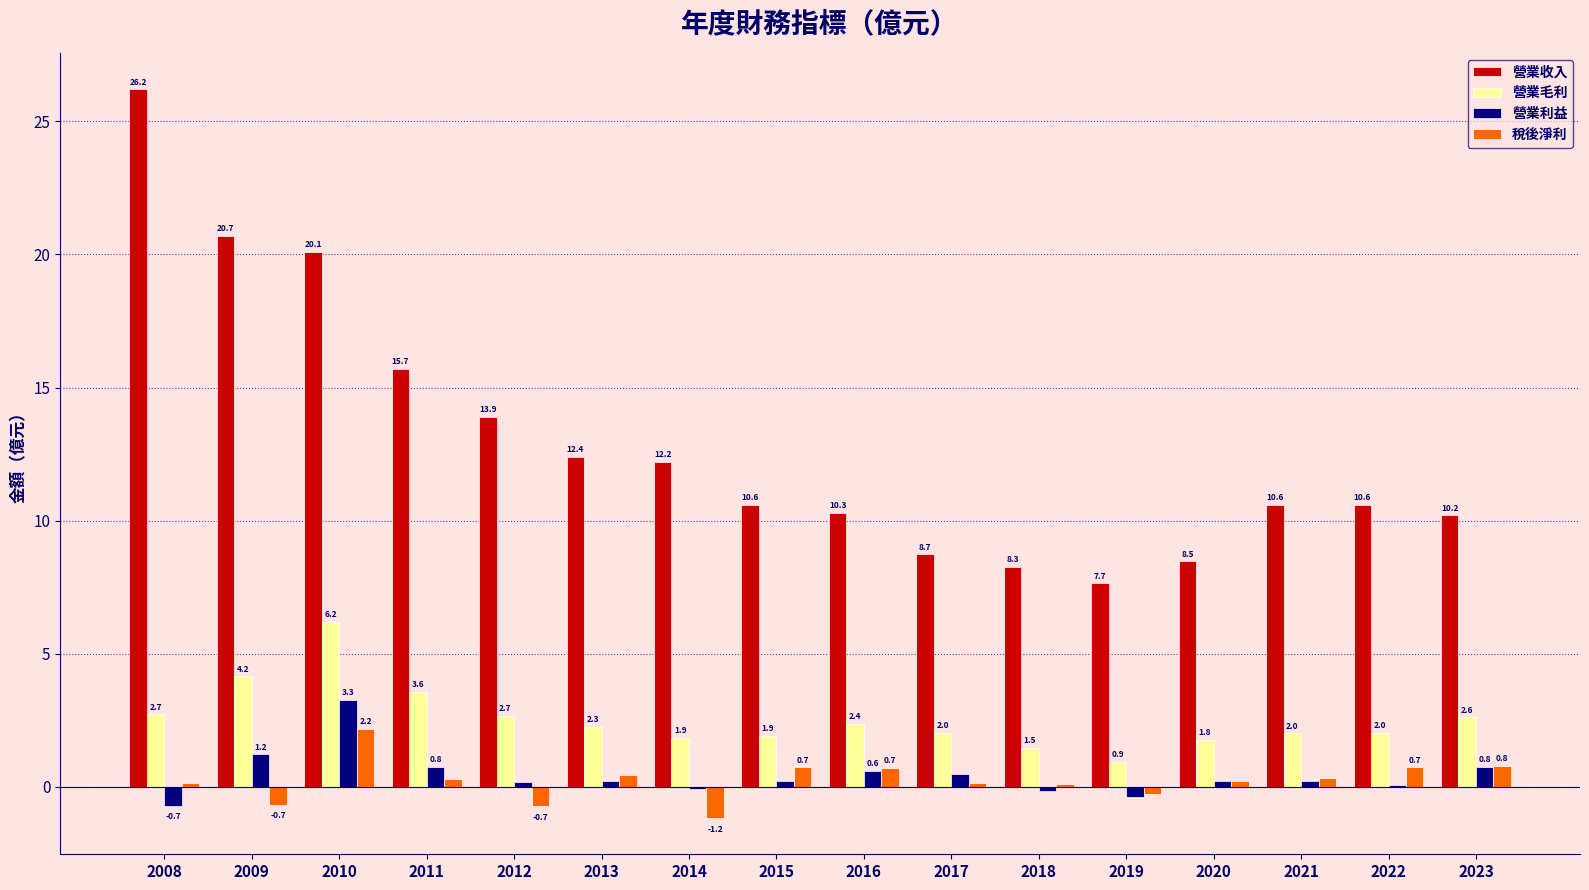

What is the greatest value displayed?

26.2